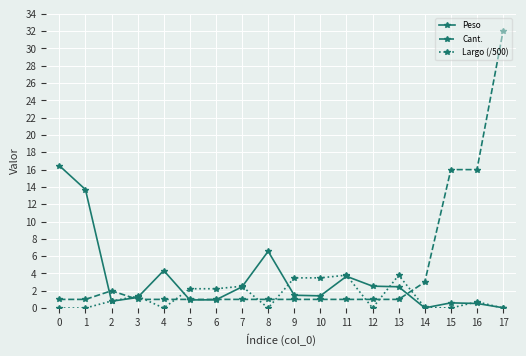

What is the difference between the maximum and second lowest values in the Cant. series?

31.0